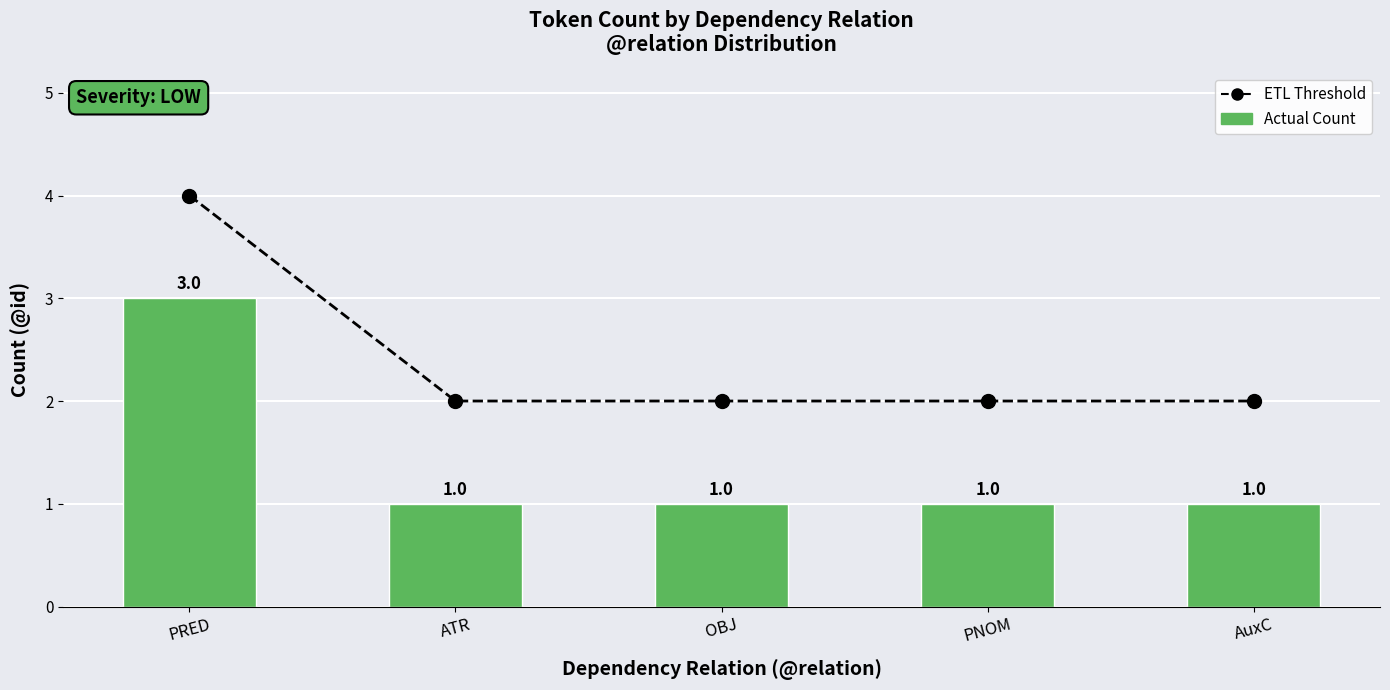

True or false: Actual Count has a value of 1 at AuxC.

True